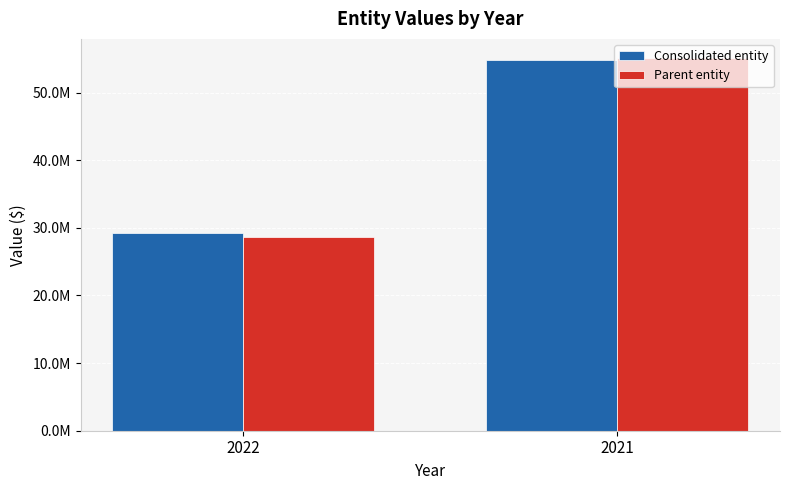

Rank the series at 2022 from lowest to highest value.

Parent entity, Consolidated entity